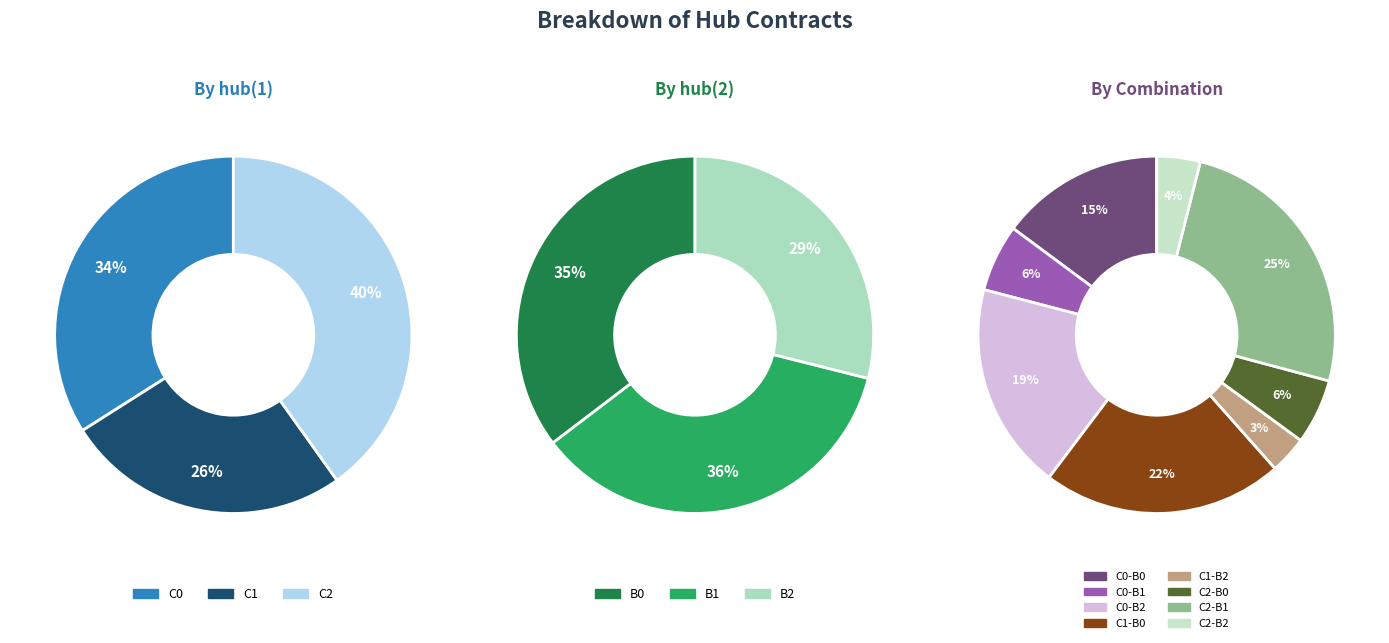

What portion of the pie excludes C2?

59.9%